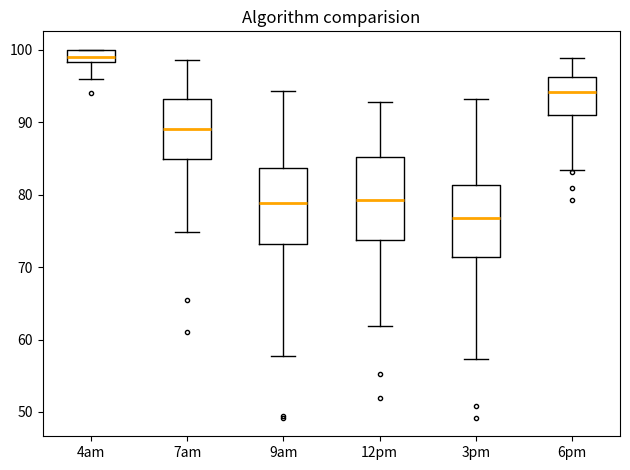

Which box has the lowest median line?

3pm